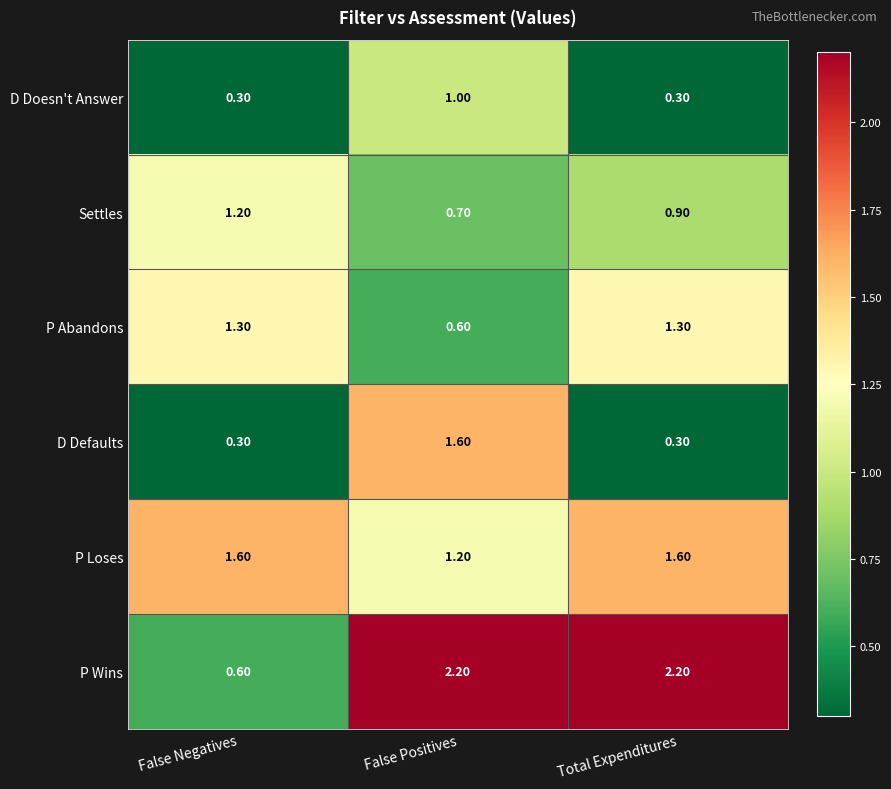

What is the difference between the highest and lowest values at Total Expenditures?

1.9